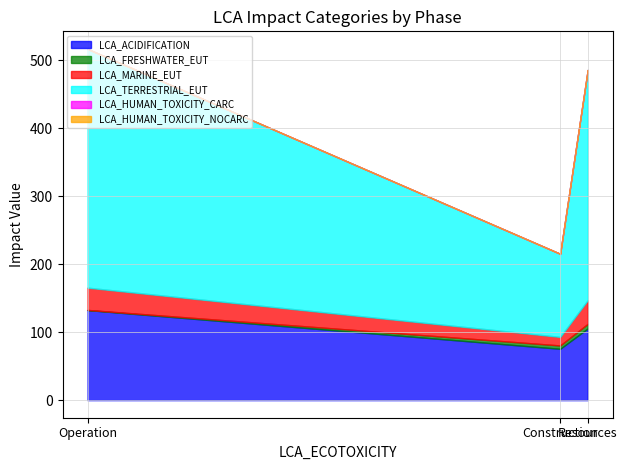

What position from the left is Resources?

3